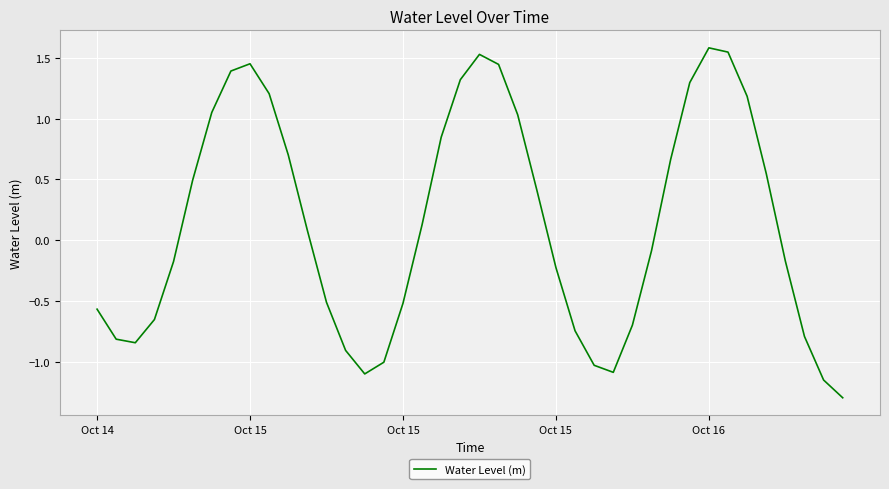

What is the difference between the maximum and minimum values?

2.9